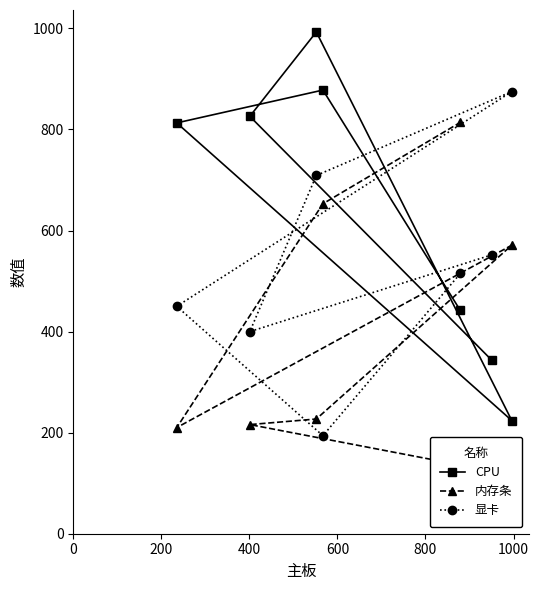

What is the value of the CPU point at the 2nd from the left?

826